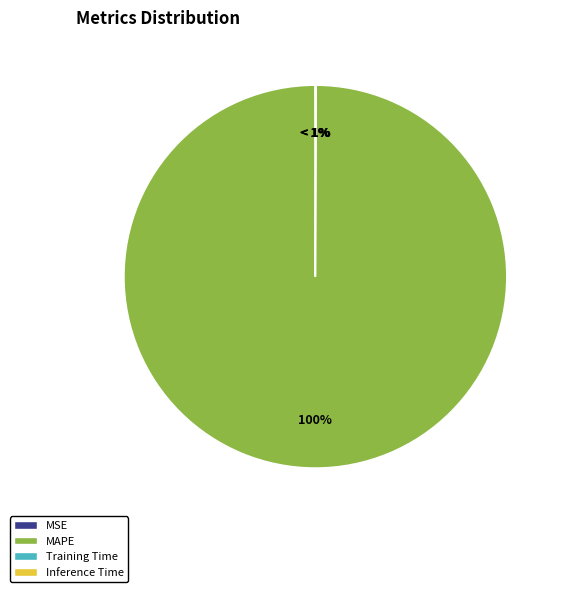

True or false: MAPE accounts for 94% of the total.

False